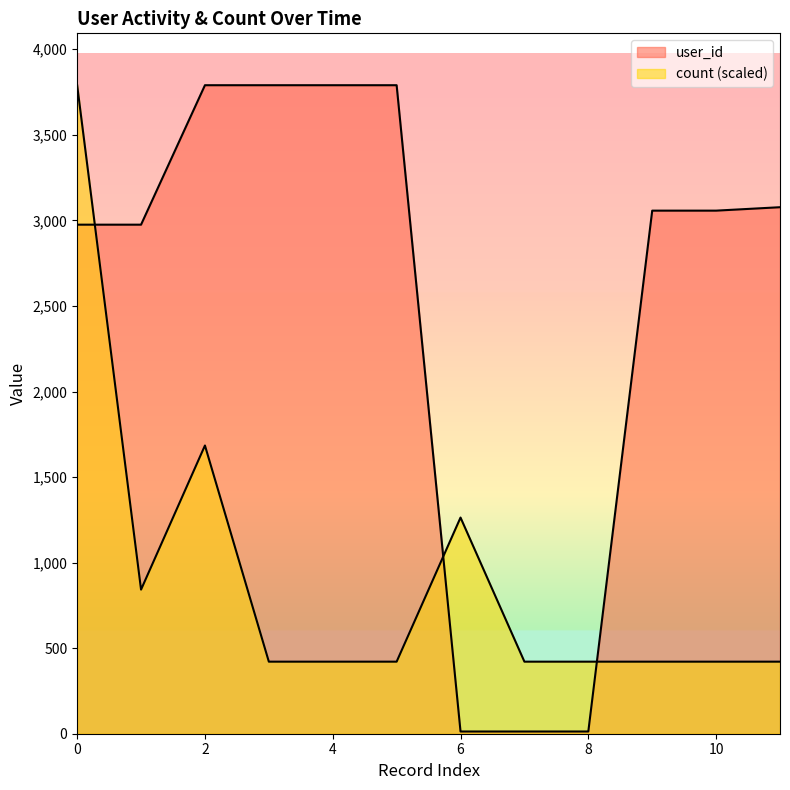

What is the sum of all count values?

10948.9